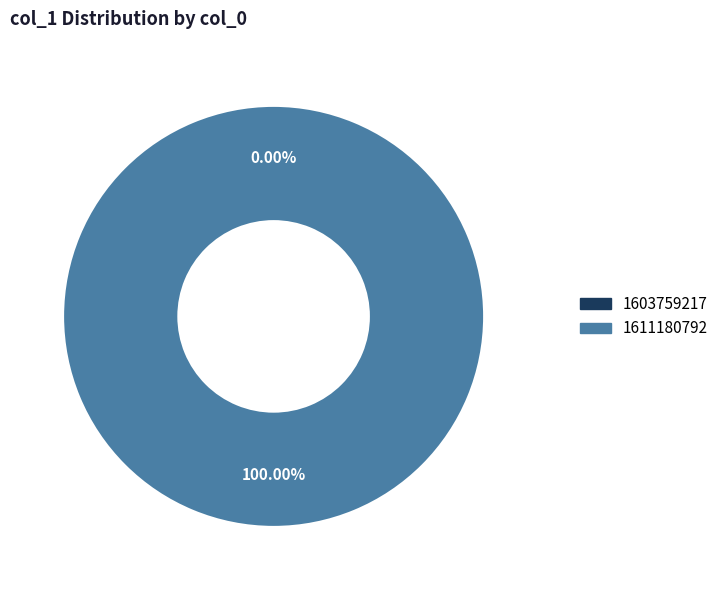

Count the number of slices in the pie.

2